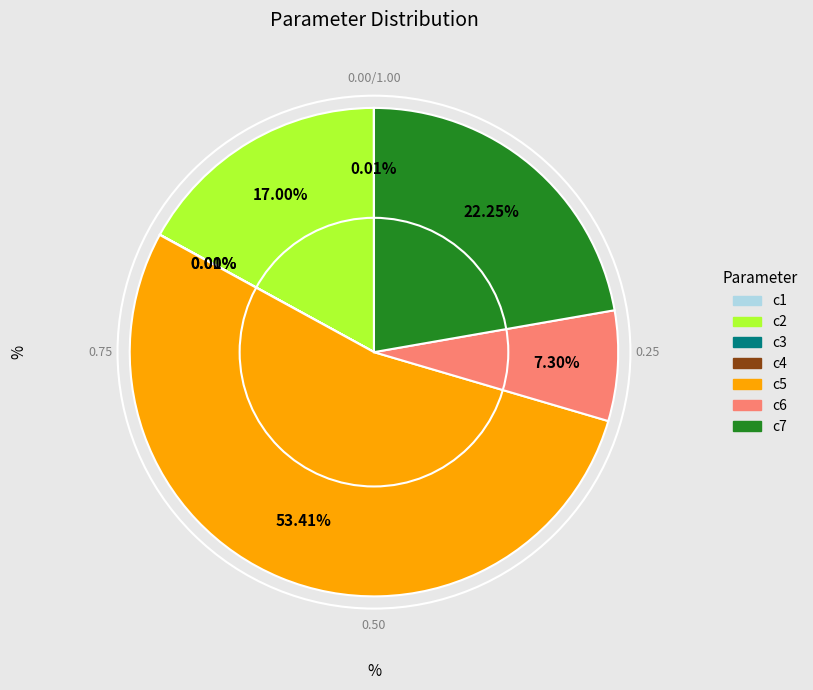

Do c7 and c5 together represent more than half of the pie?

Yes